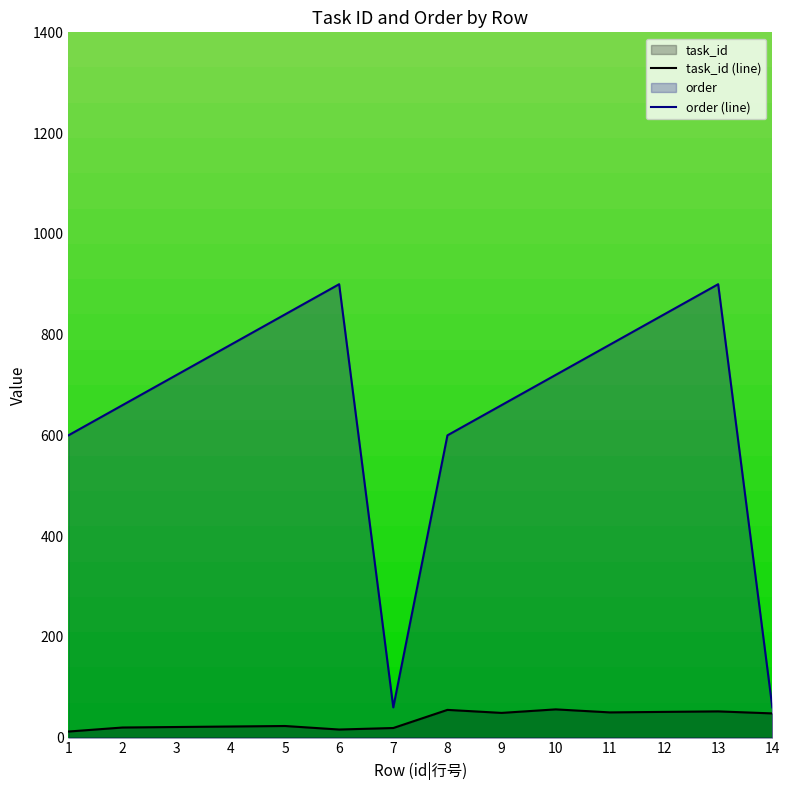

How many series are shown in this chart?

2